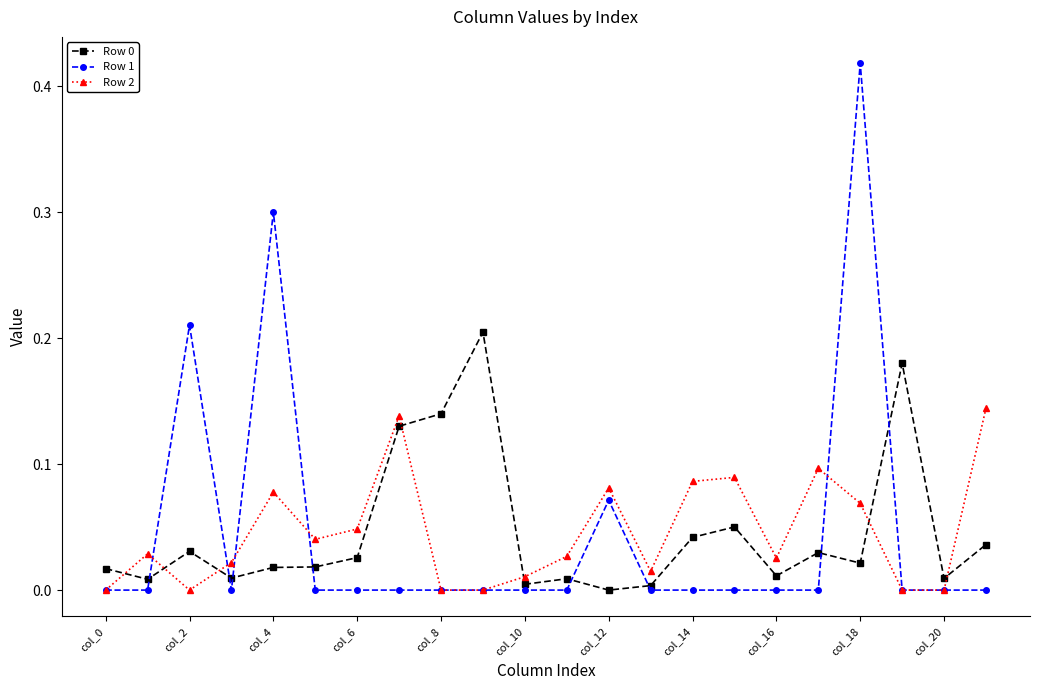

True or false: Row 0 has more than 0 interior local peaks.

True